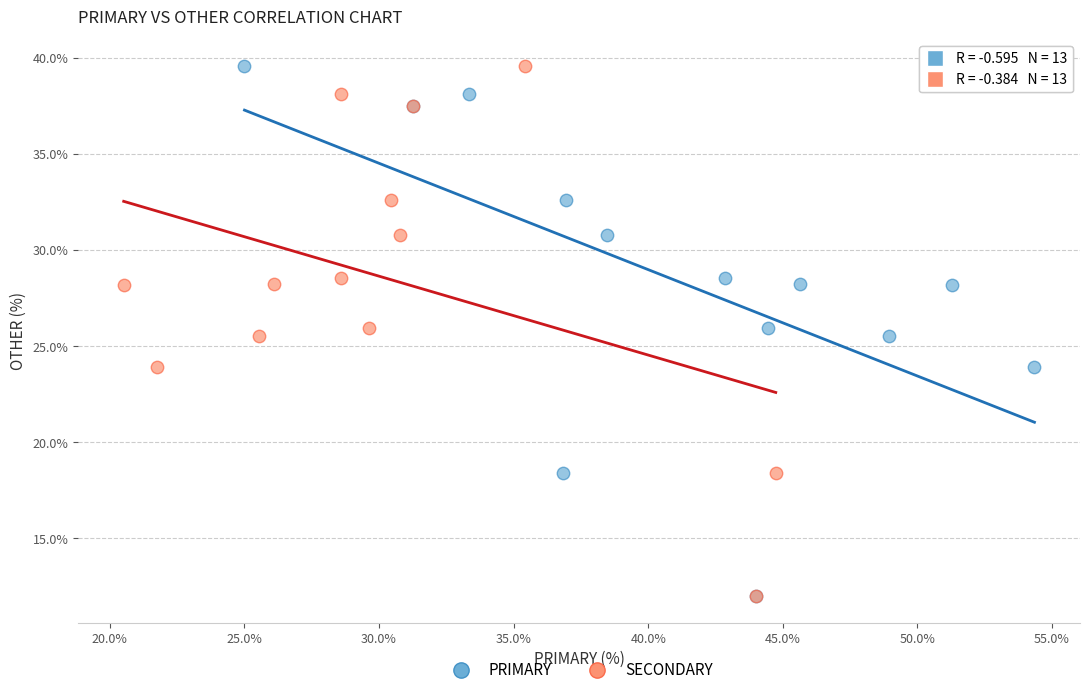

What are all the series names shown in the legend?

PRIMARY, SECONDARY